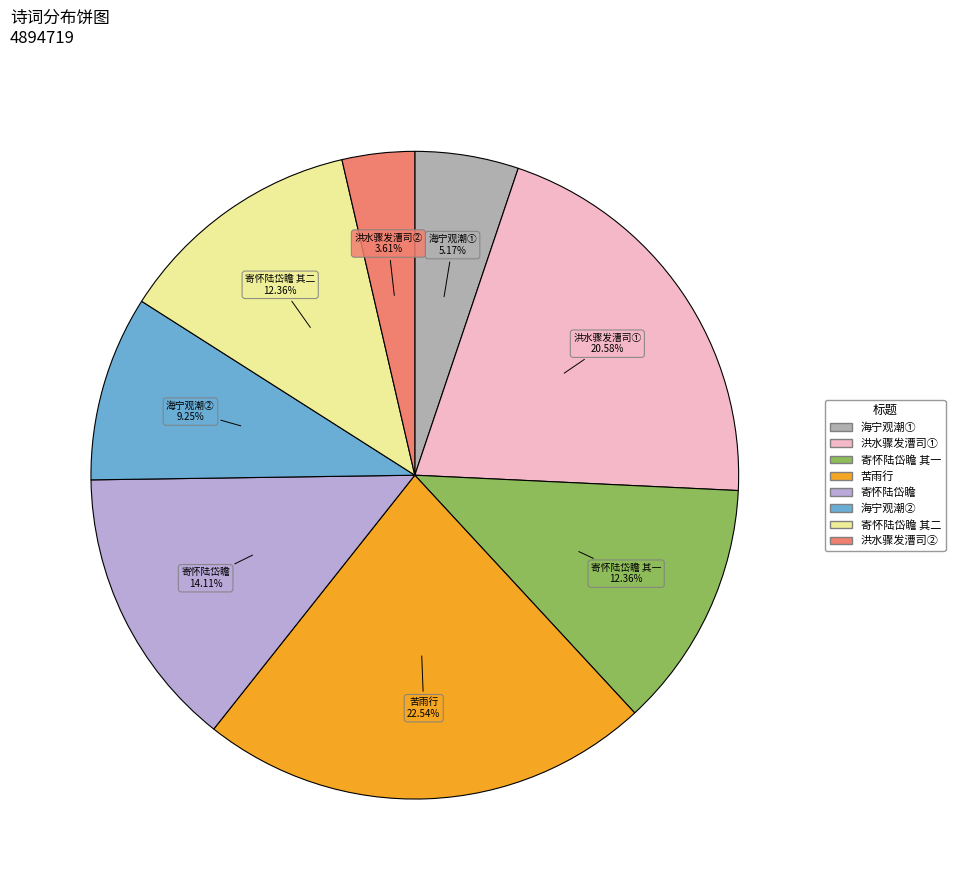

Is there a majority slice in this chart?

No